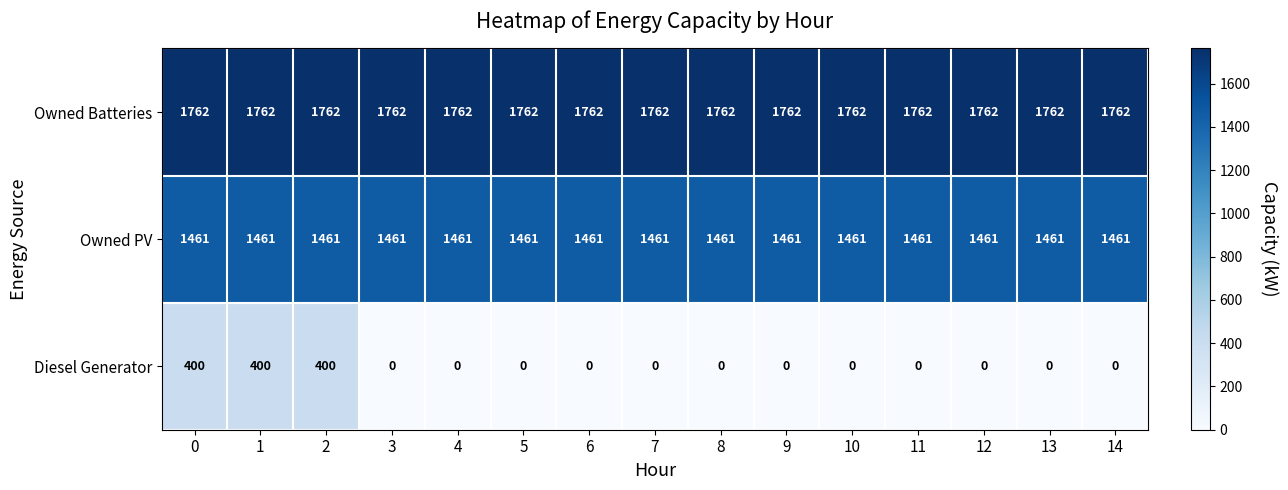

Which series has the largest range (max minus min)?

Diesel Generator